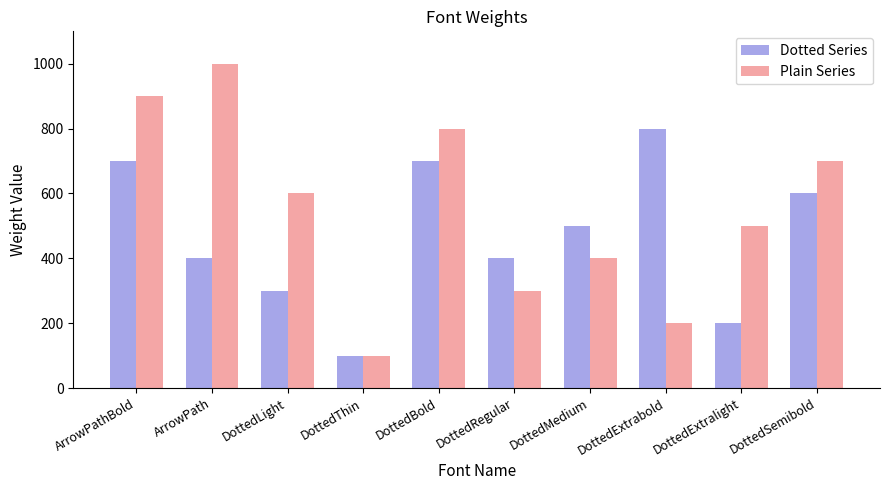

What is the difference between the maximum and minimum values in the Plain Series series?

900